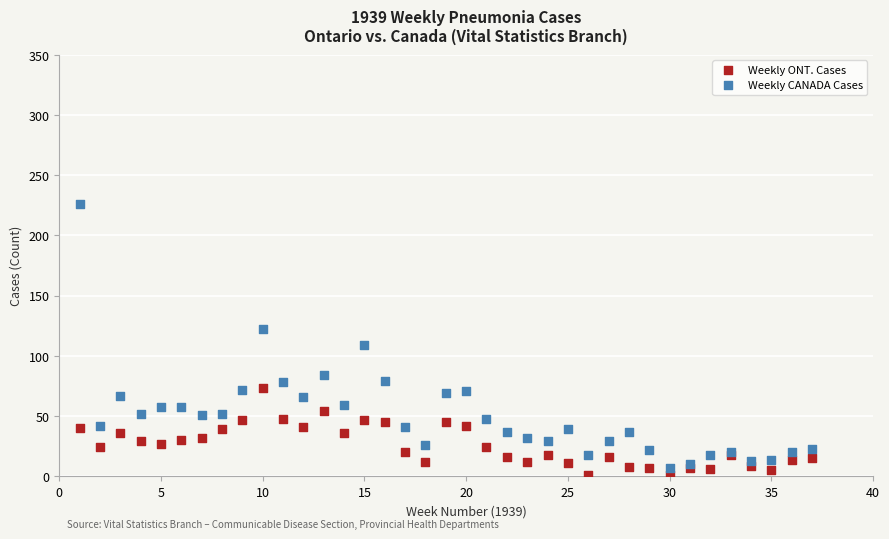

Across all series, what Y value is closest to 113?

109